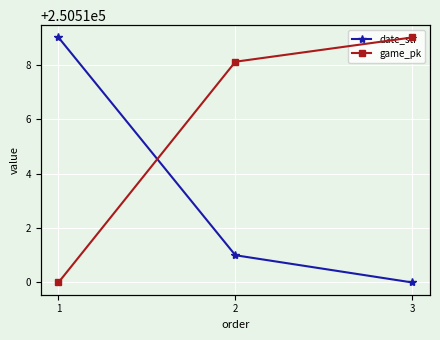

What is the highest value of the game_pk series?

777978